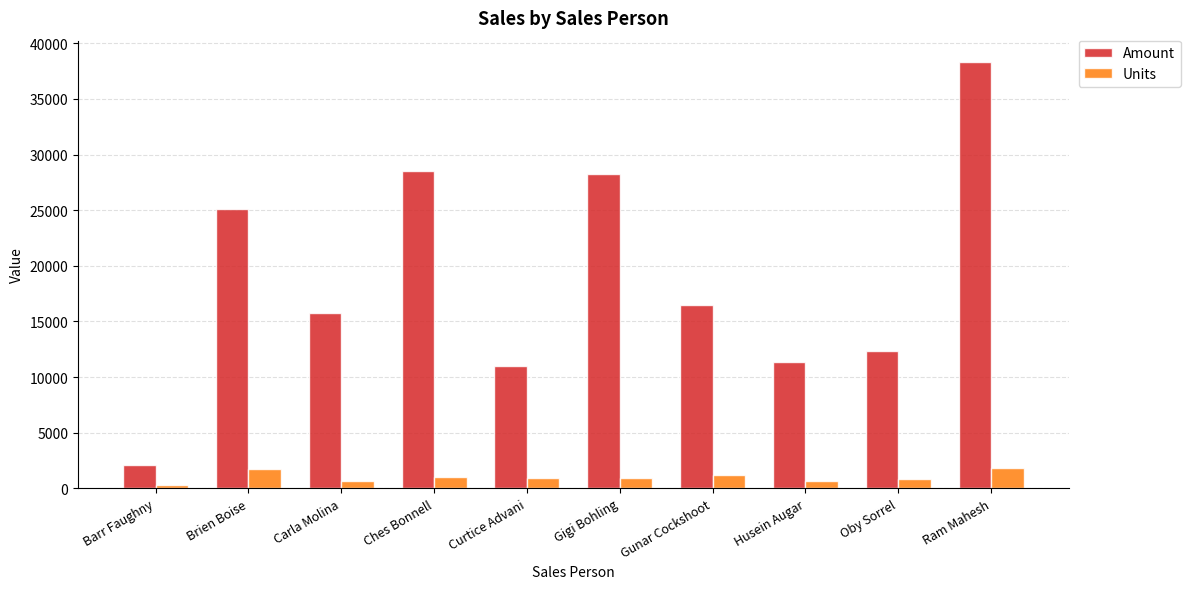

What are all the series names shown in the legend?

Amount, Units